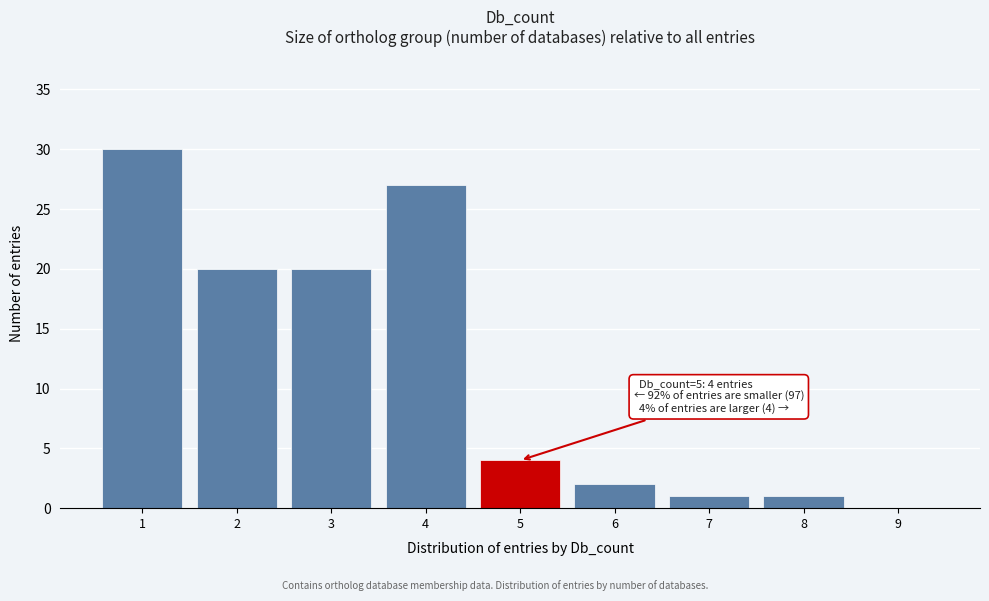

Reading left to right, extract all data points from this chart.

1=30	2=20	3=20	4=27	5=4	6=2	7=1	8=1	9=0